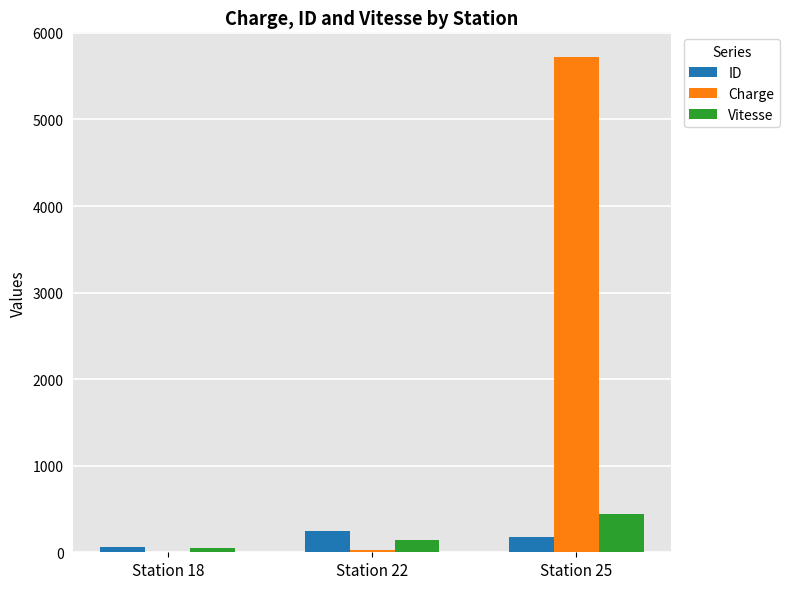

Which series has the widest spread of values?

Charge